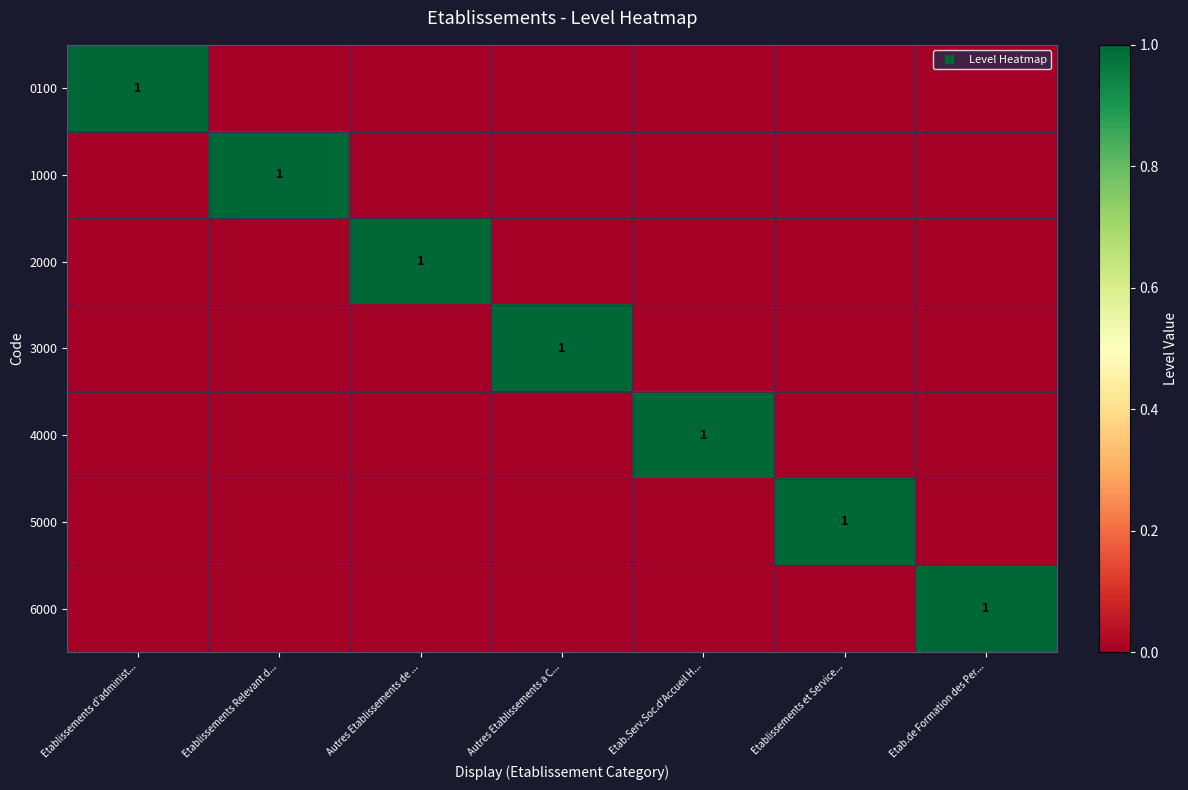

What is the difference between the maximum and minimum values in the 0100 series?

1